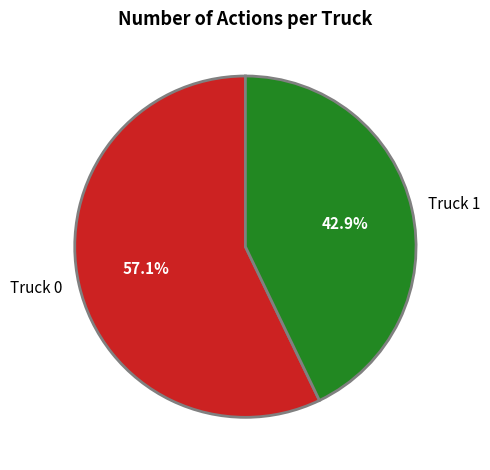

How many slices are in this pie chart?

2